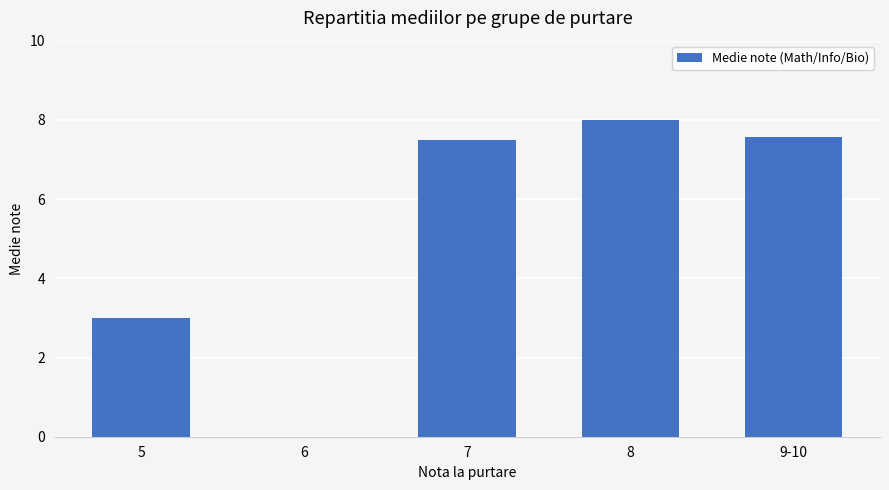

Reading left to right, transcribe all the data shown in this chart.

5=3.0	6=0.0	7=7.5	8=8.0	9-10=7.6